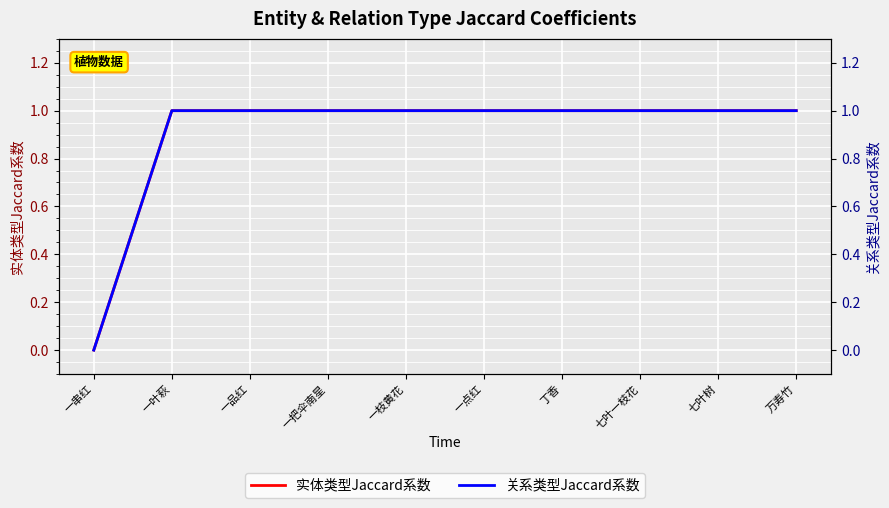

True or false: 关系类型Jaccard系数 has a value of 2 at 一把伞南星.

False